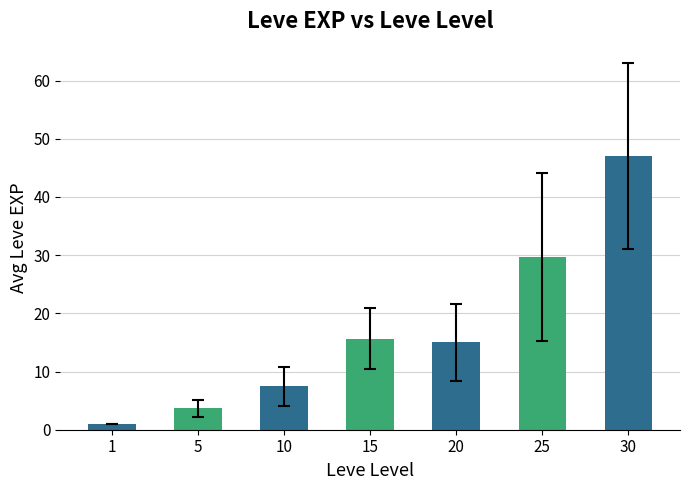

List the labels in order of value, largest first.

30, 25, 15, 20, 10, 5, 1